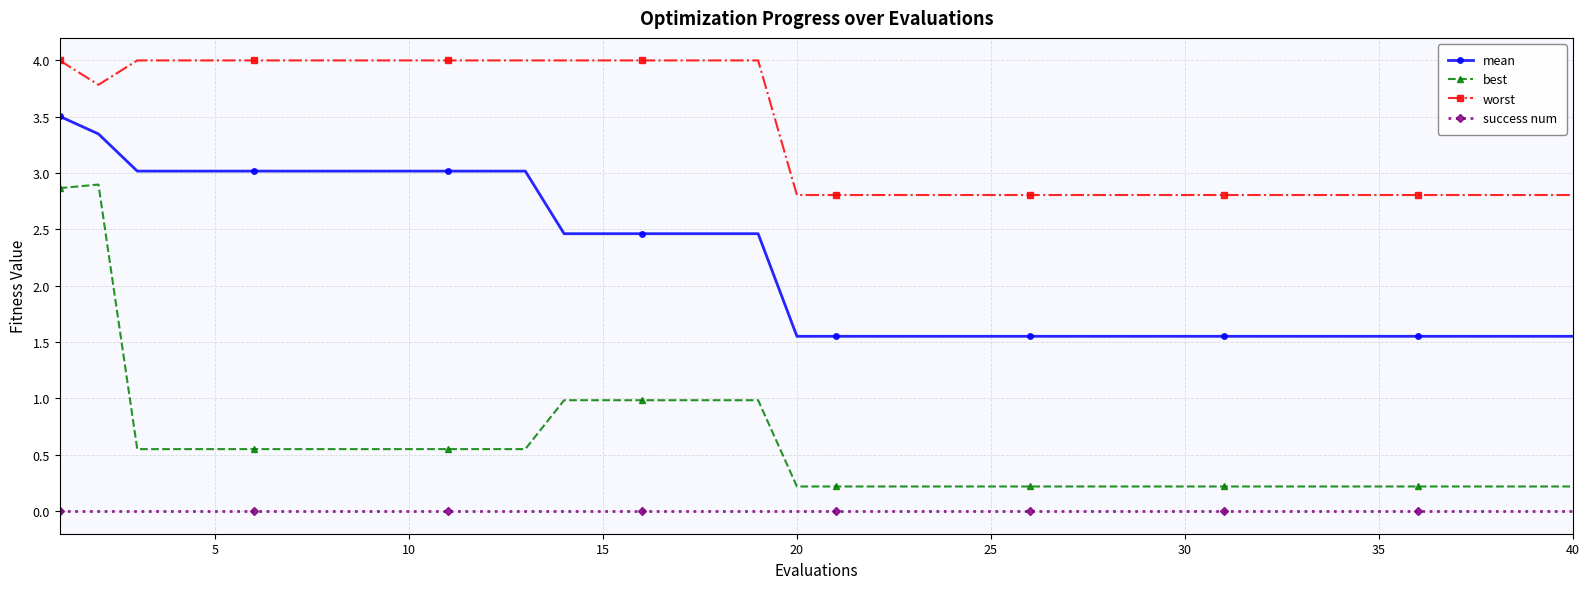

Which series has the largest total across all categories?

worst